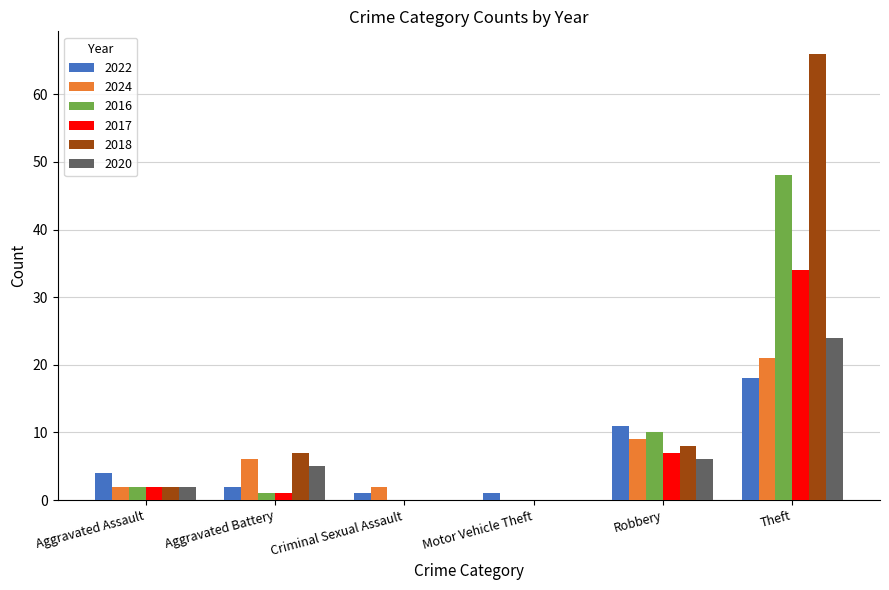

At which category is the sum across all series the highest?

Theft